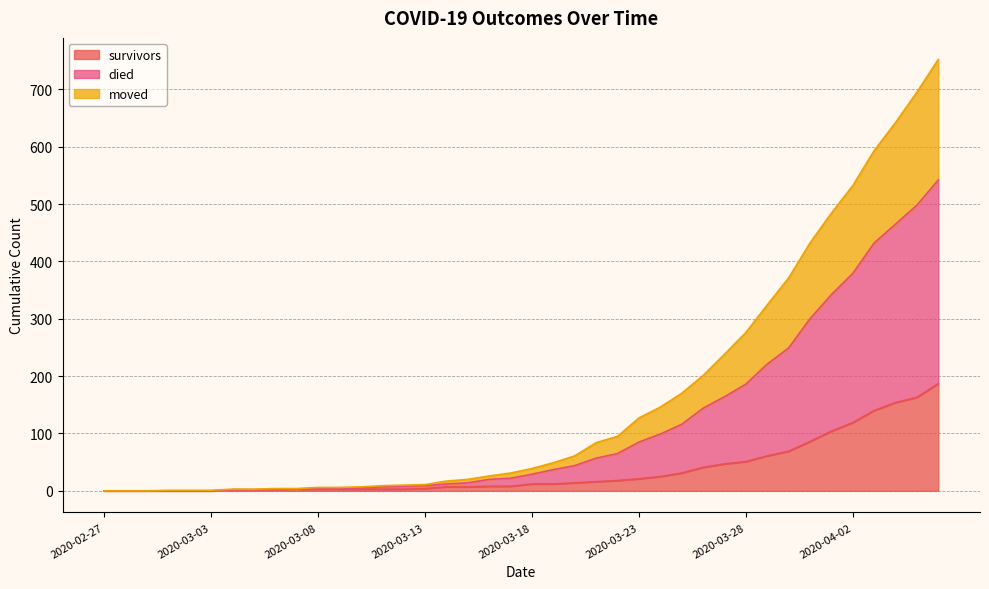

Where is survivors nearest to the value 93?

2020-03-31